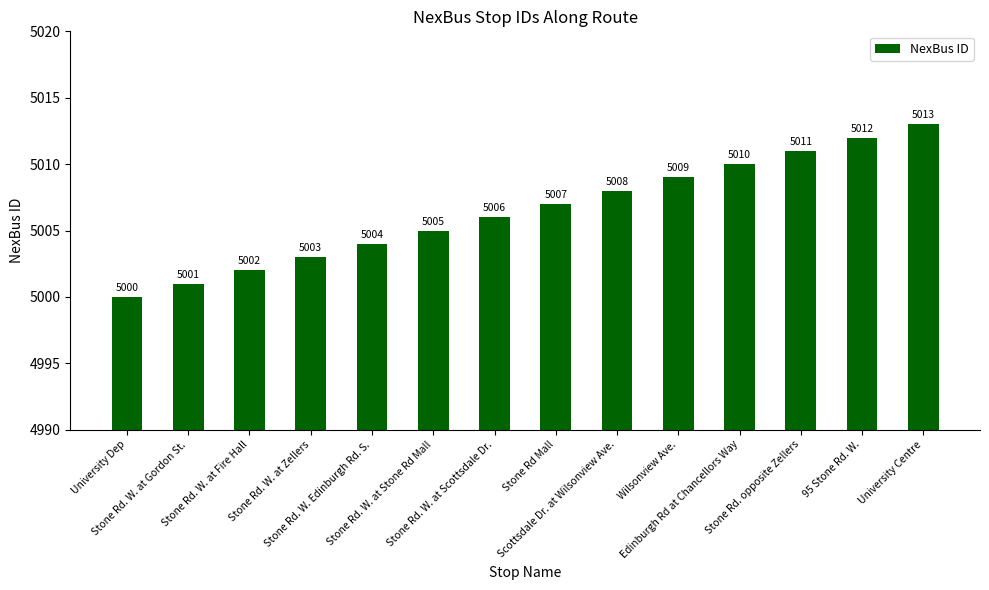

What is the difference between the second highest and minimum values?

12